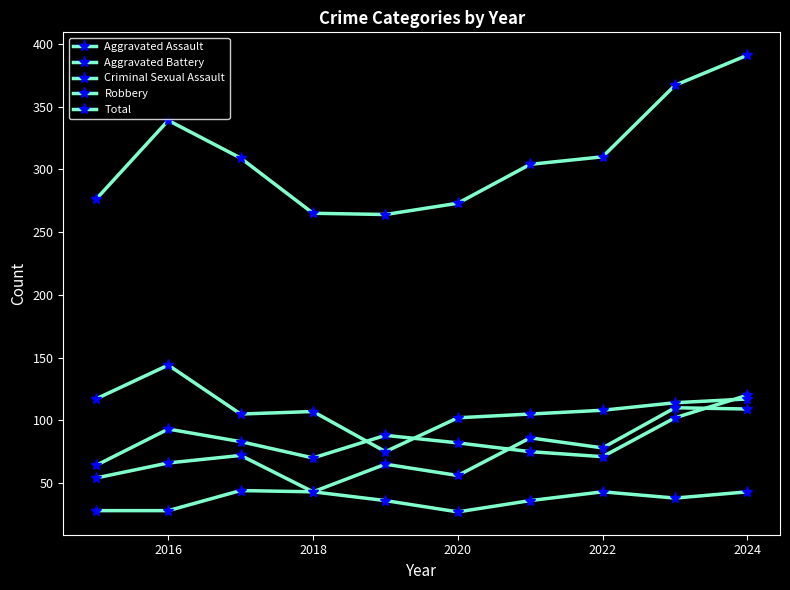

Reading left to right, extract all data points from this chart.

Aggravated Assault: 54	66	72	43	65	56	86	78	110	109
Aggravated Battery: 64	93	83	70	88	82	75	71	102	120
Criminal Sexual Assault: 28	28	44	43	36	27	36	43	38	43
Robbery: 117	144	105	107	75	102	105	108	114	117
Total: 276	339	309	265	264	273	304	310	367	391